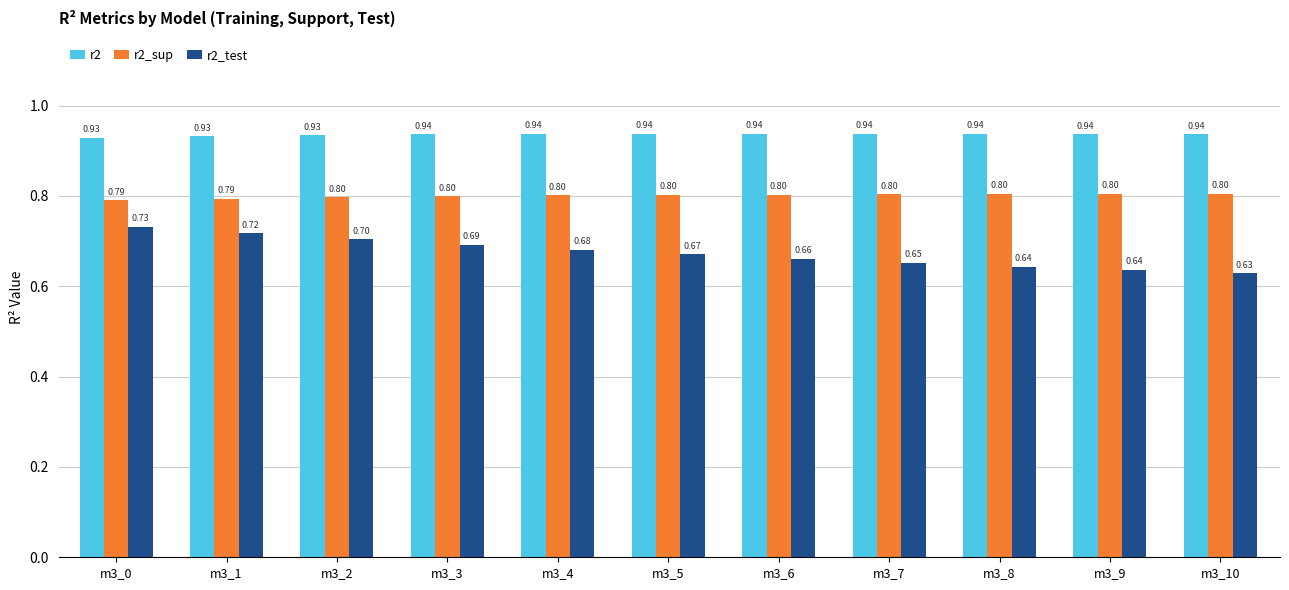

List the series in order of their peak value, highest first.

r2, r2_sup, r2_test